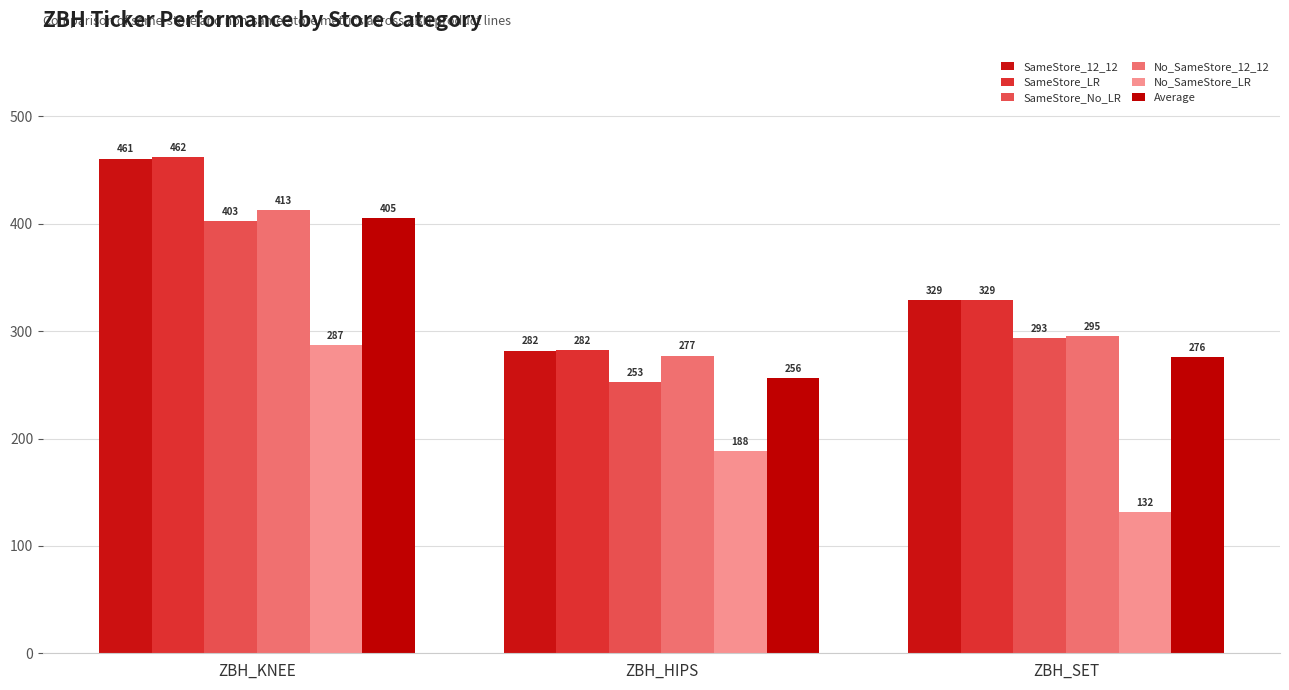

What is the sum of all No_SameStore_LR values?

606.5